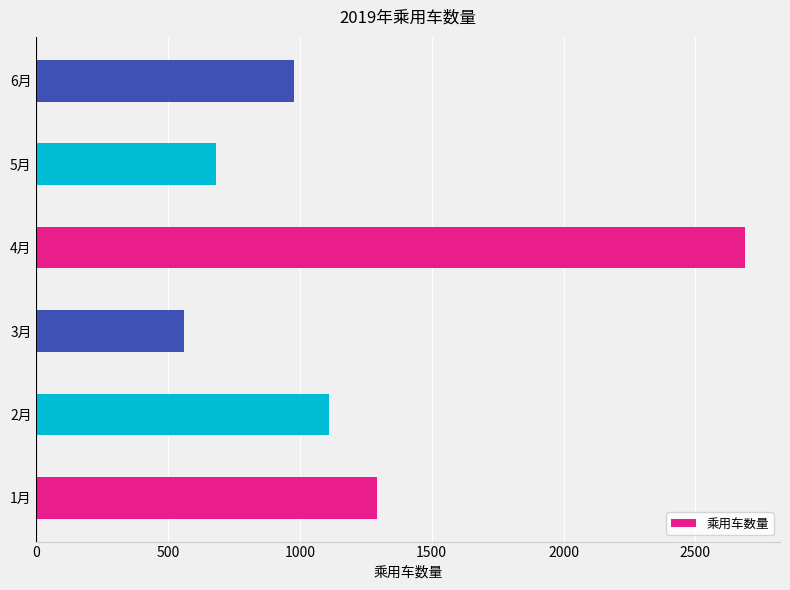

Reading bottom to top, list all the values displayed in this chart.

1292.0	1110.4	559.8	2687.2	679.4	978.8